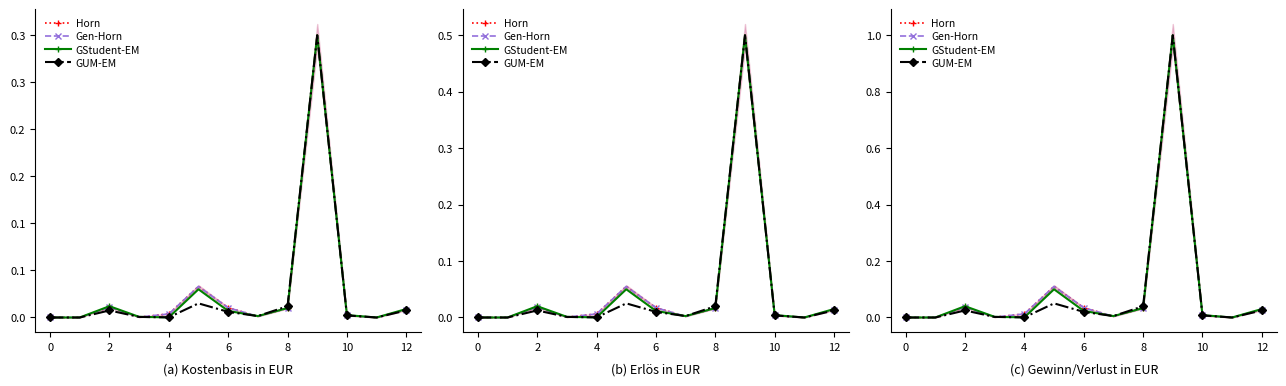

What is the maximum value for GStudent-EM?

1.0